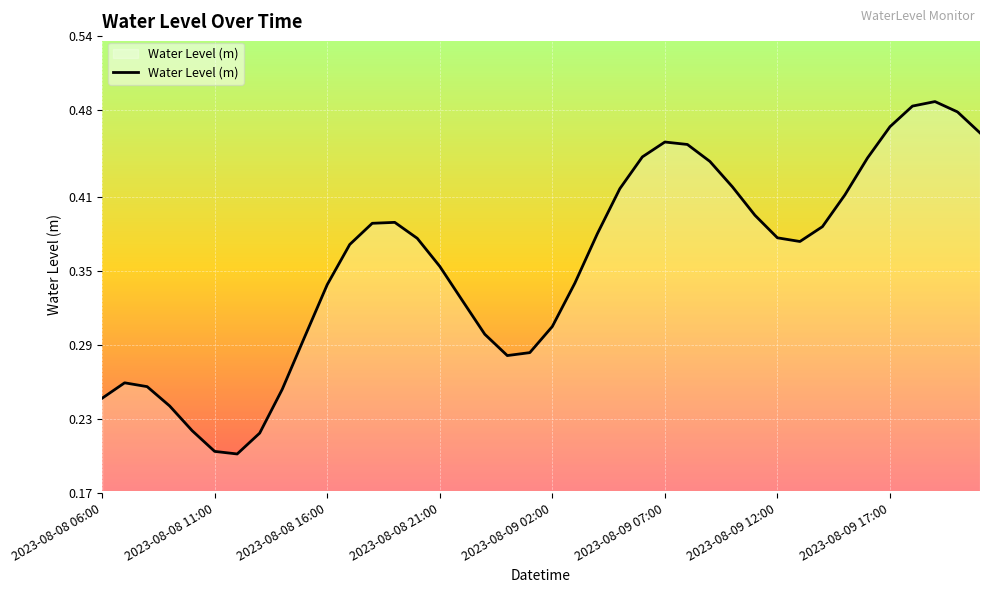

Is this an area chart (filled region under the line)?

Yes